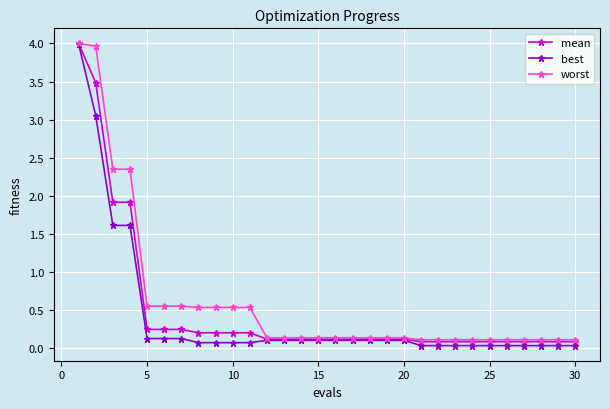

What is the greatest value displayed?

4.0